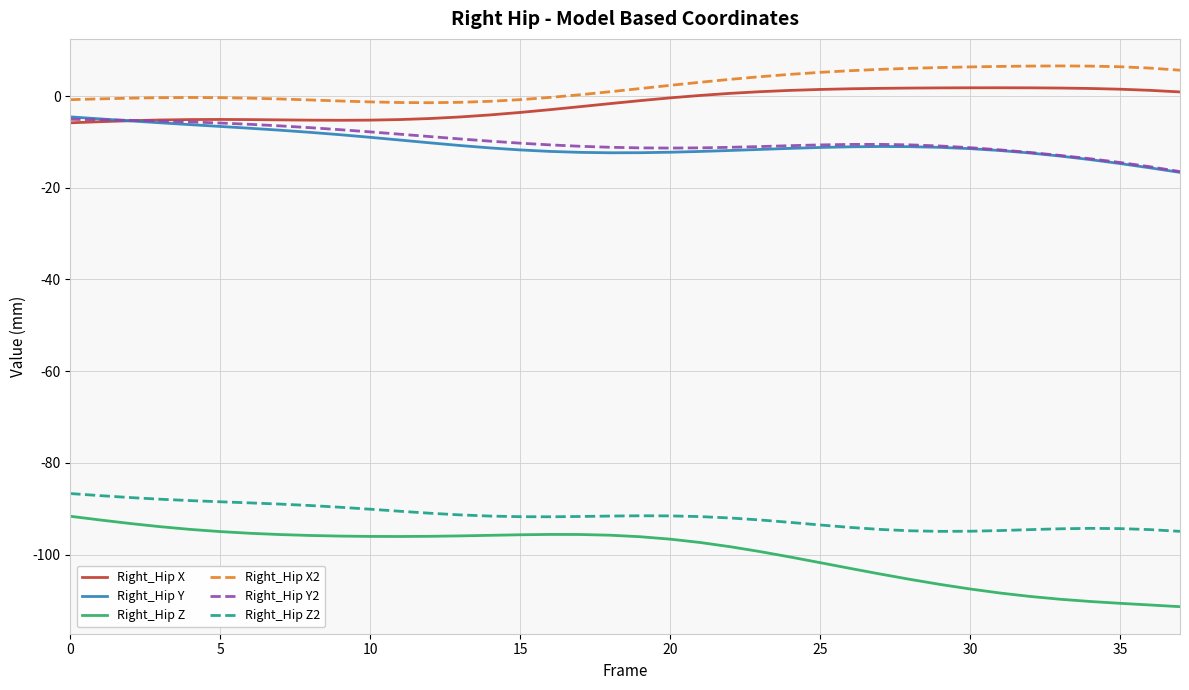

True or false: Right_Hip Y and Right_Hip Z2 intersect in this chart.

False